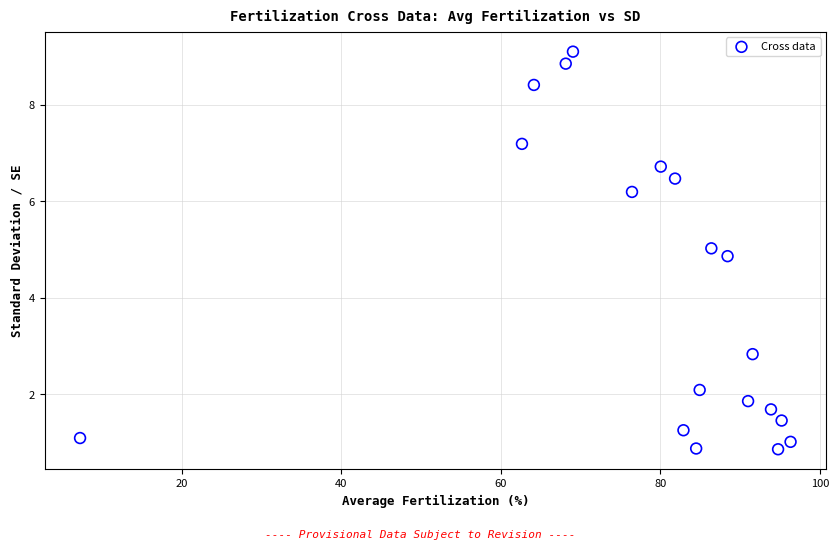

What Y value in the scatter plot is closest to 4?

4.9